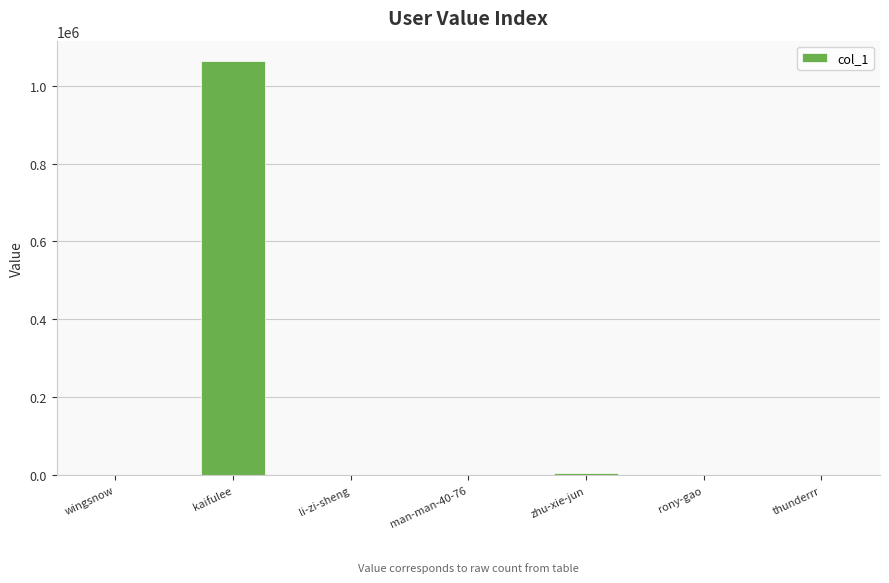

What is the sum of all values?

1069548